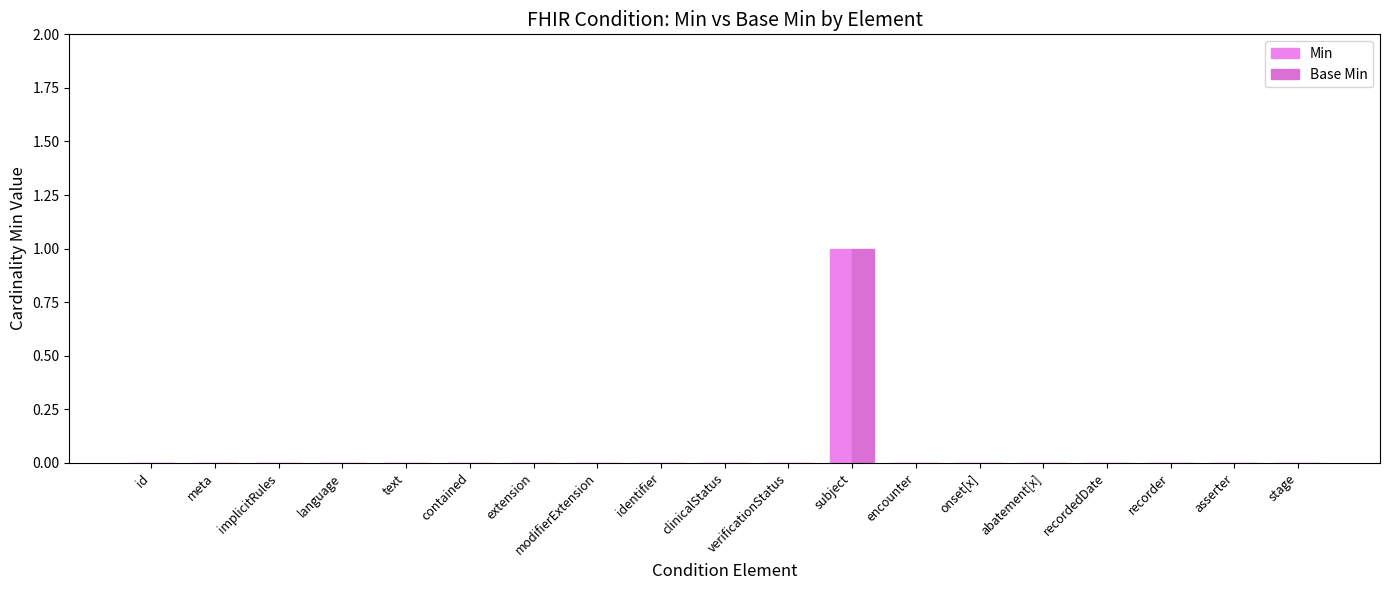

Reading right to left, extract all data points from this chart.

Min: stage=0	asserter=0	recorder=0	recordedDate=0	abatement[x]=0	onset[x]=0	encounter=0	subject=1	verificationStatus=0	clinicalStatus=0	identifier=0	modifierExtension=0	extension=0	contained=0	text=0	language=0	implicitRules=0	meta=0	id=0
Base Min: stage=0	asserter=0	recorder=0	recordedDate=0	abatement[x]=0	onset[x]=0	encounter=0	subject=1	verificationStatus=0	clinicalStatus=0	identifier=0	modifierExtension=0	extension=0	contained=0	text=0	language=0	implicitRules=0	meta=0	id=0